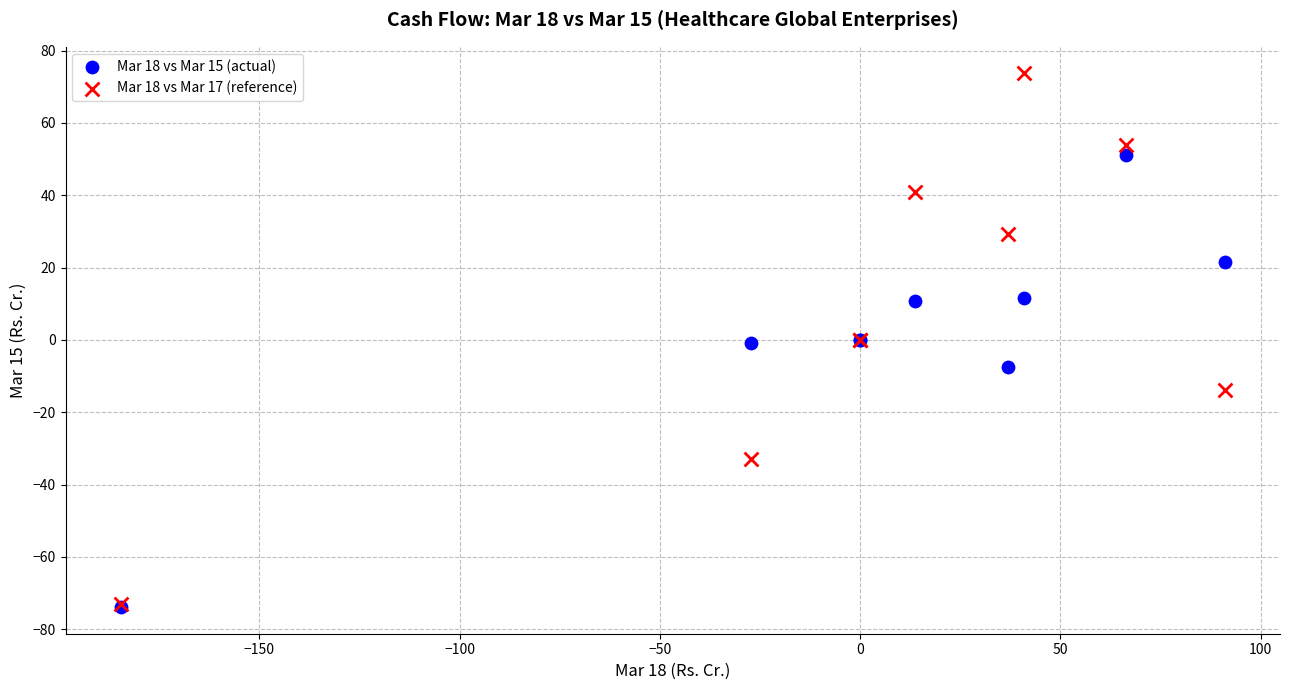

Which series reaches the maximum Y coordinate?

Mar 18 vs Mar 17 (reference)